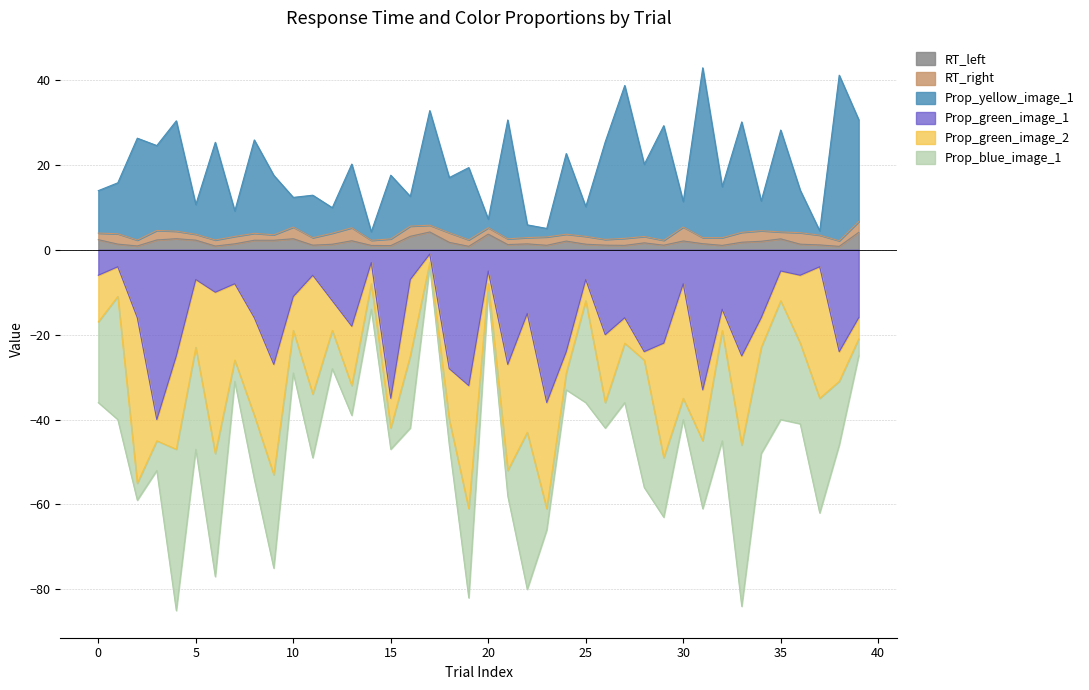

How many data points in Prop_green_image_1 are above -16?

19